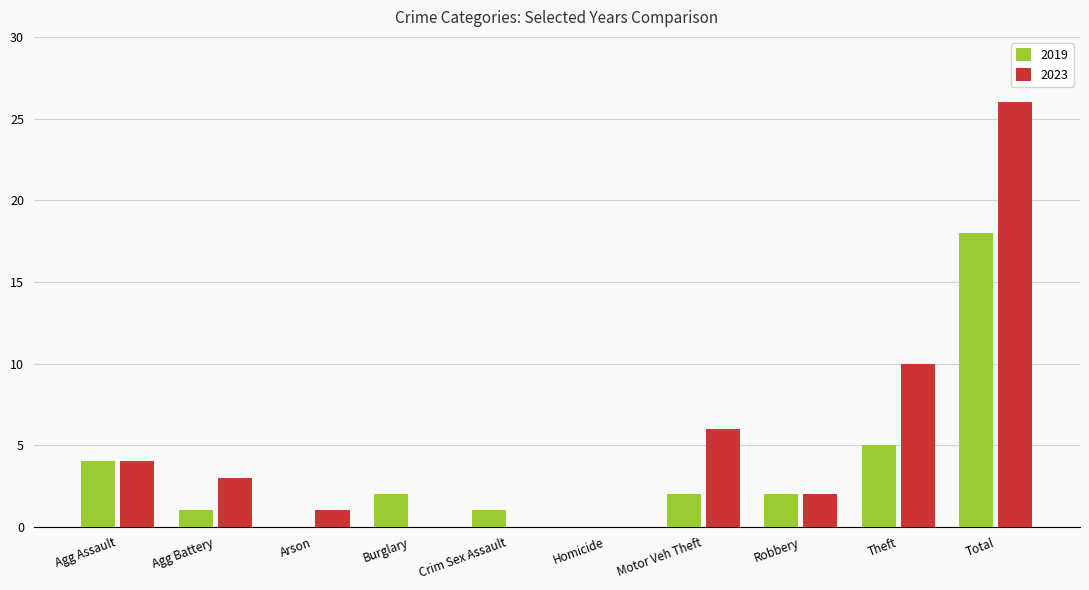

Which label corresponds to the largest value in the chart?

Total